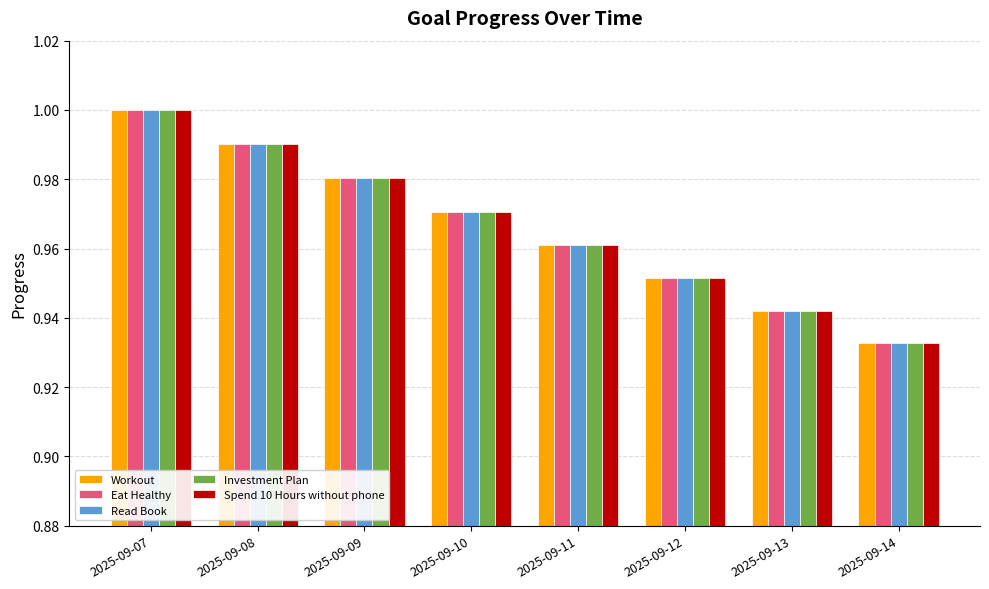

Is the value of Eat Healthy at 2025-09-09 greater than the value of Workout at 2025-09-10?

Yes